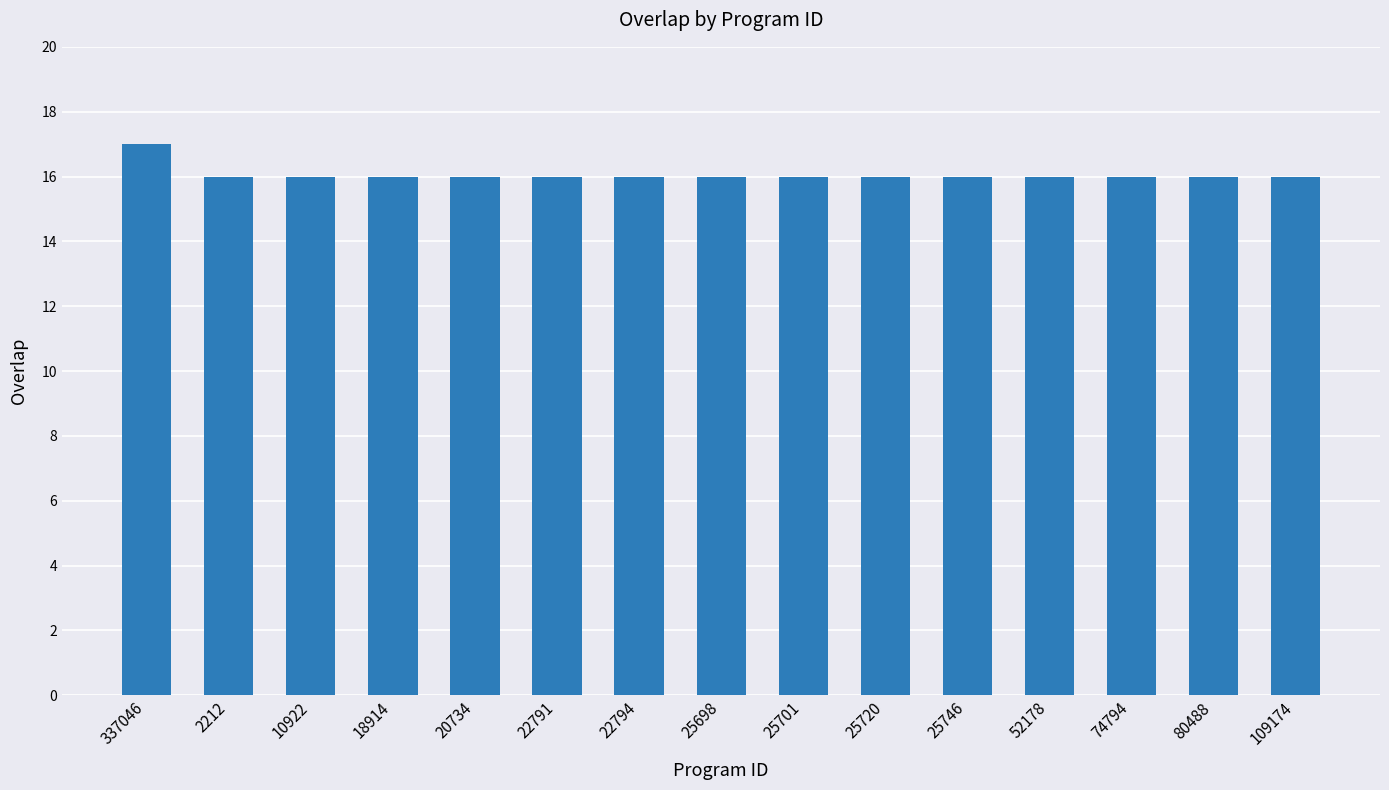

Which category has the highest value across all series?

337046